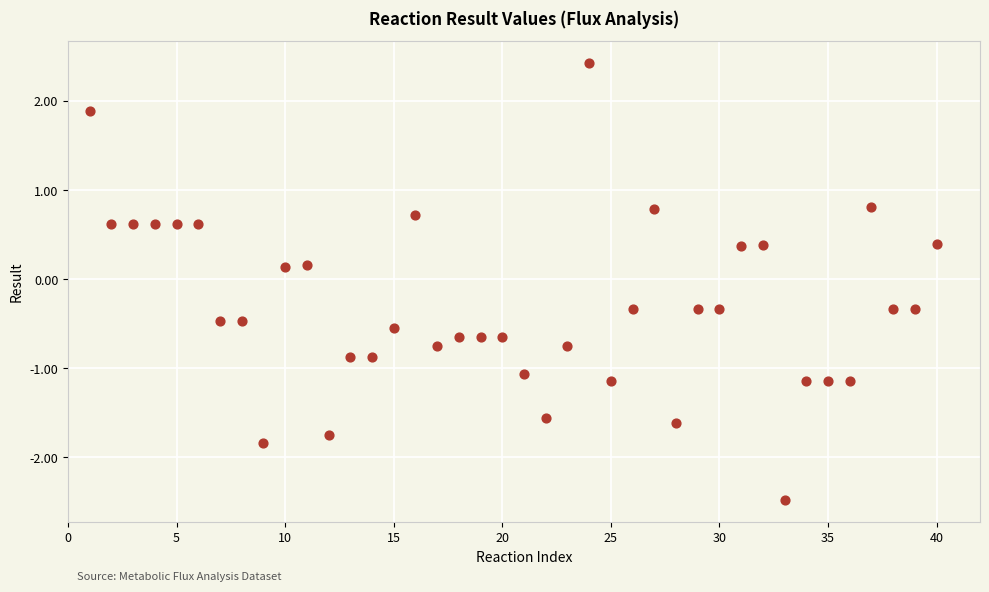

What is the range of X values (max minus min)?

39.0